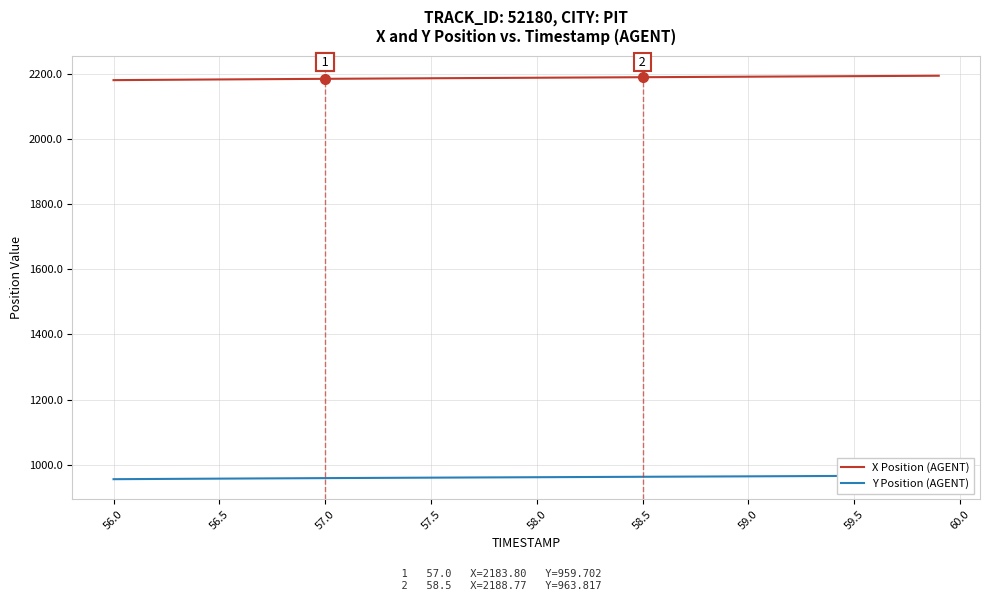

At which label does X Position (AGENT) first exceed 2187?

58.0